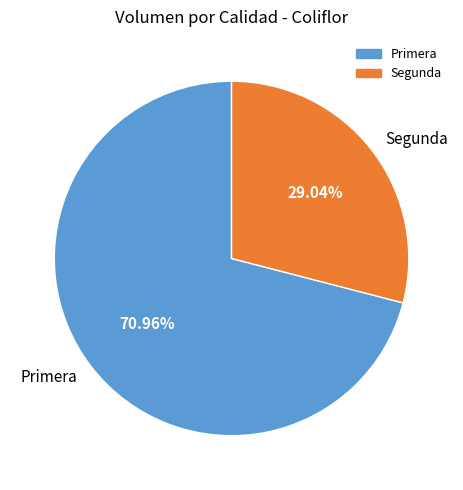

To the nearest percent, what is the difference between the Primera and Segunda slice percentages?

42%